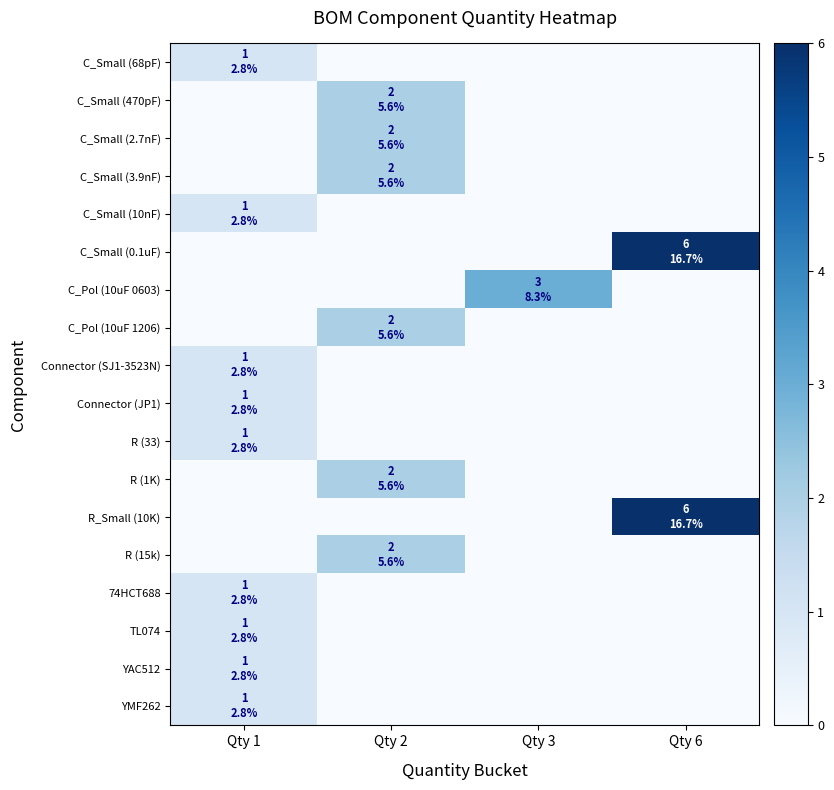

At Qty 3, list the series in order from largest to smallest.

C_Pol (10uF 0603), C_Small (68pF), C_Small (470pF), C_Small (2.7nF), C_Small (3.9nF), C_Small (10nF), C_Small (0.1uF), C_Pol (10uF 1206), Connector (SJ1-3523N), Connector (JP1), R (33), R (1K), R_Small (10K), R (15k), 74HCT688, TL074, YAC512, YMF262